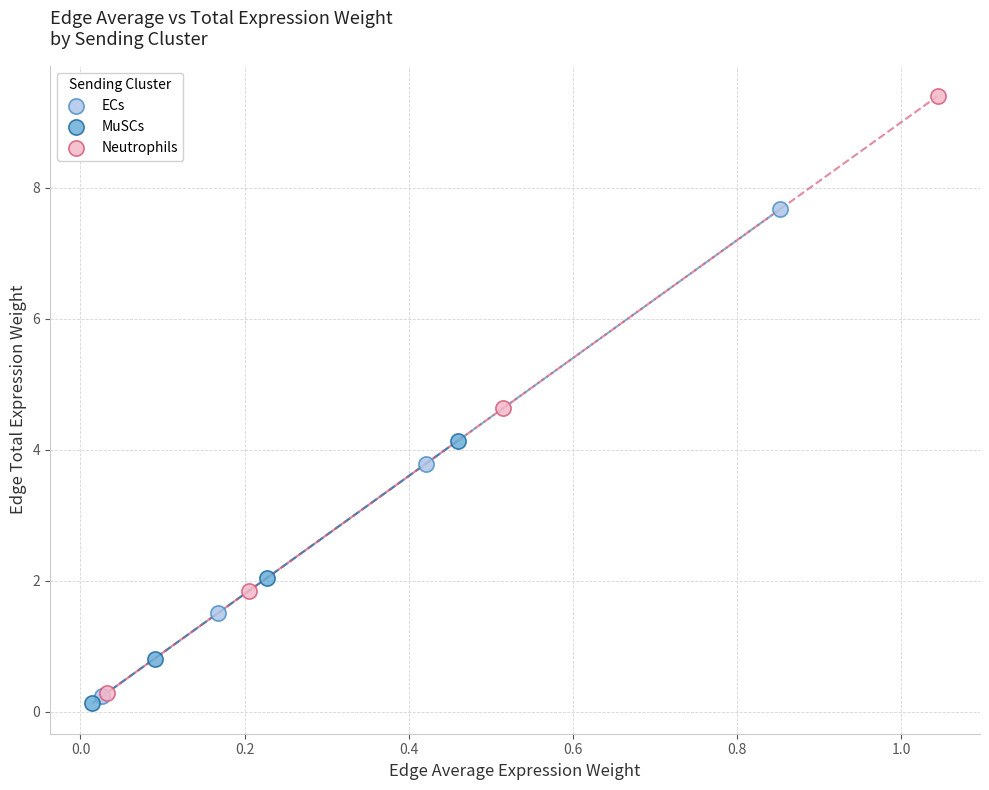

Which series contains the highest Y value?

Neutrophils